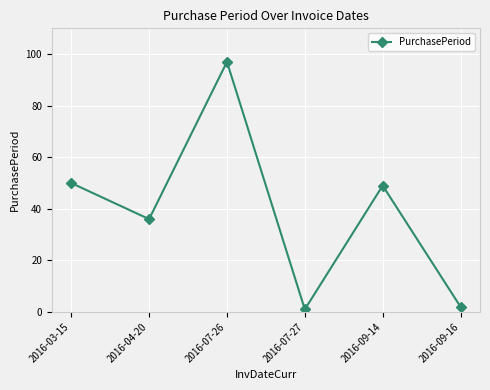

True or false: the data shows 2 at 2016-09-16.

True